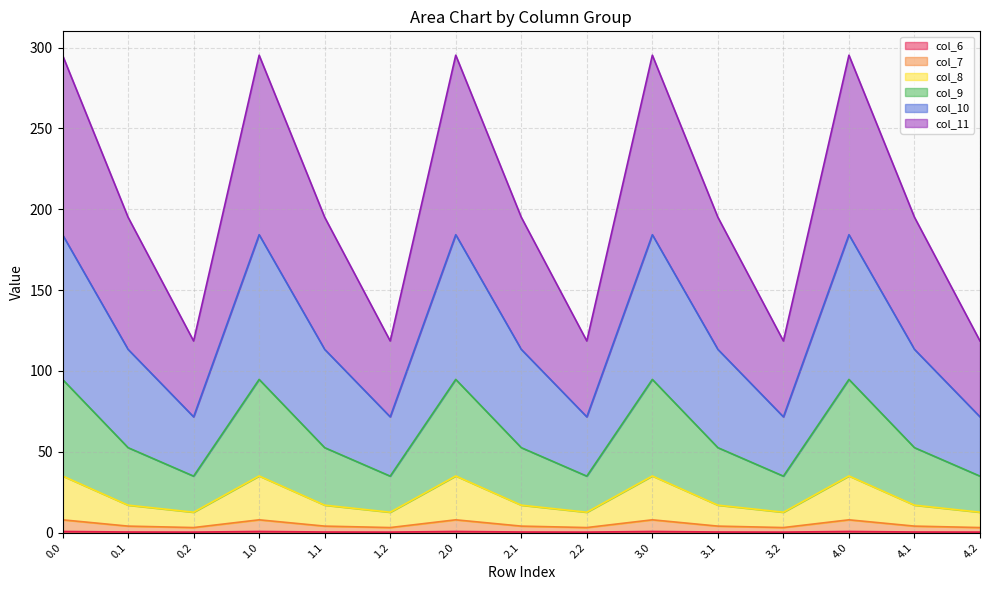

What is the label of the 15th point from the left?

4.2